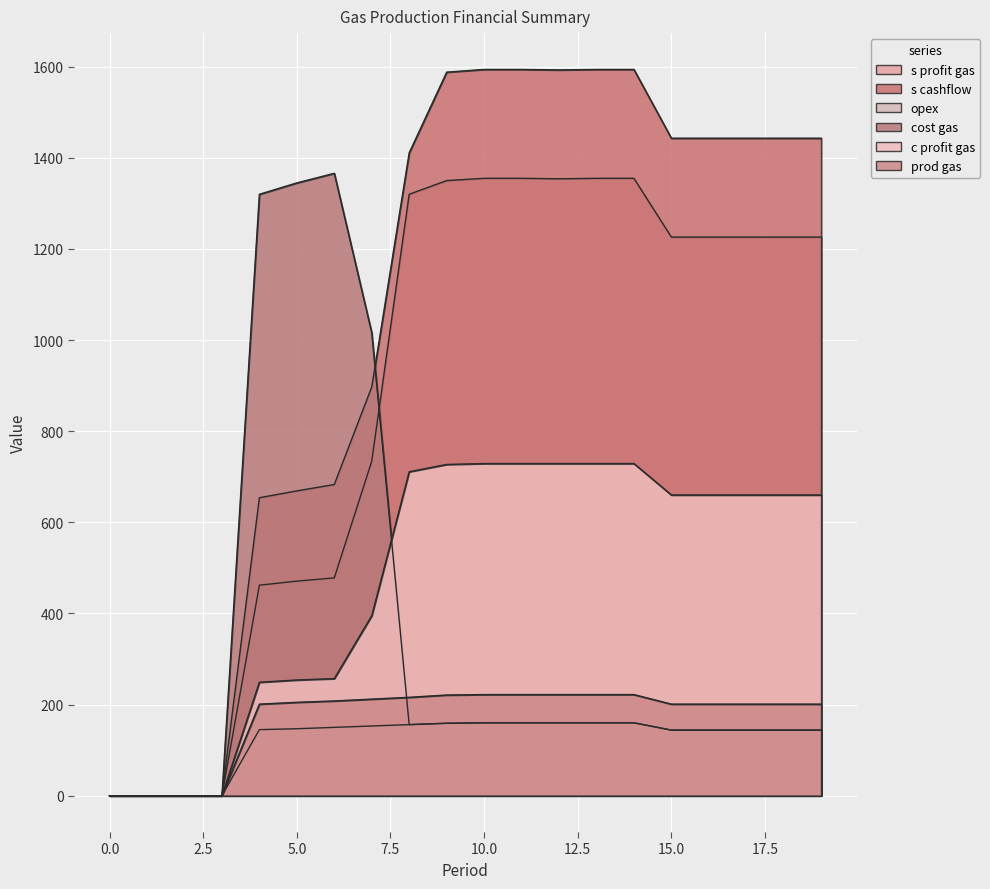

What is the total value across all series at 18?

3818